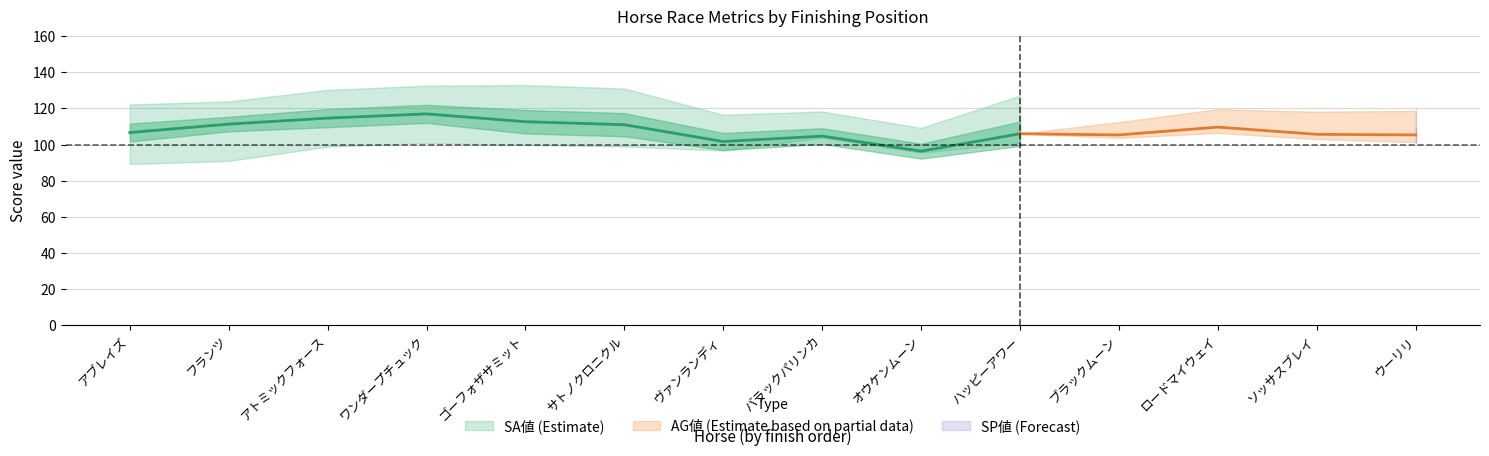

True or false: SP値 (Forecast) has more than 1 interior local peaks.

True